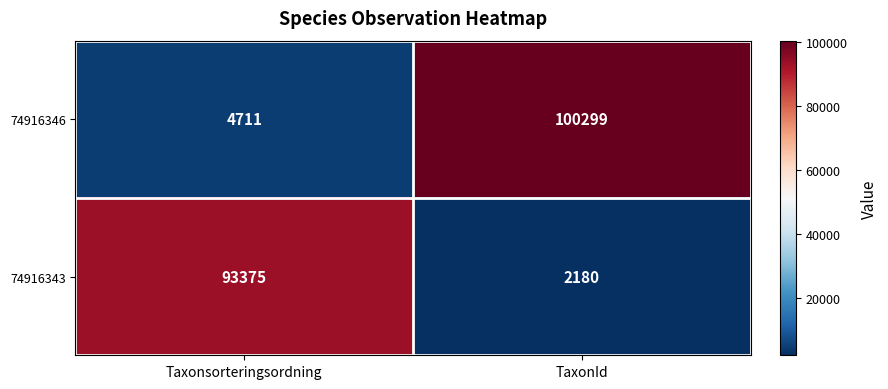

Is it true that 74916343 equals 34108 at Taxonsorteringsordning?

False